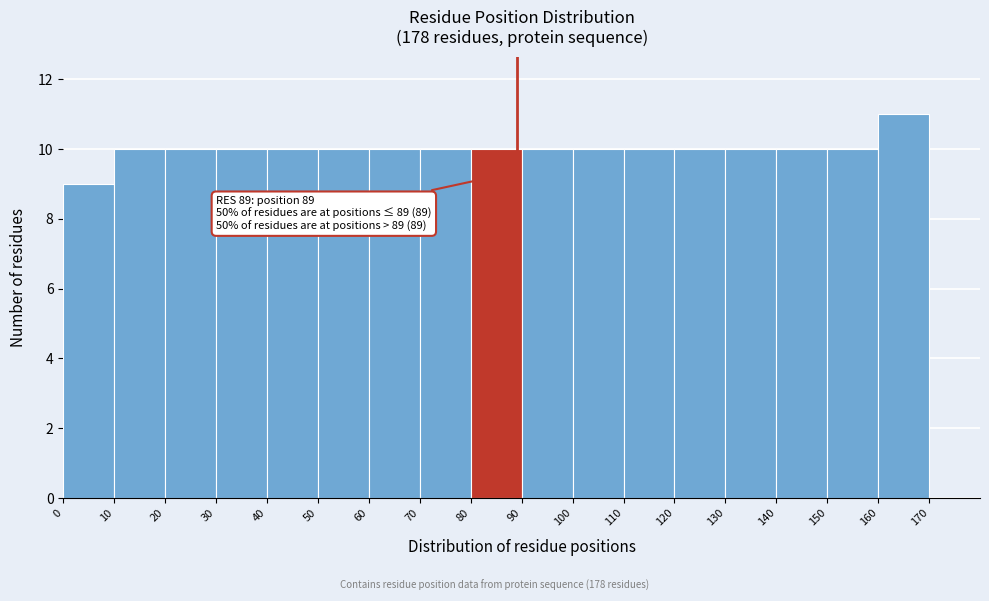

Which range on the x-axis has the tallest bar?

160 to 170